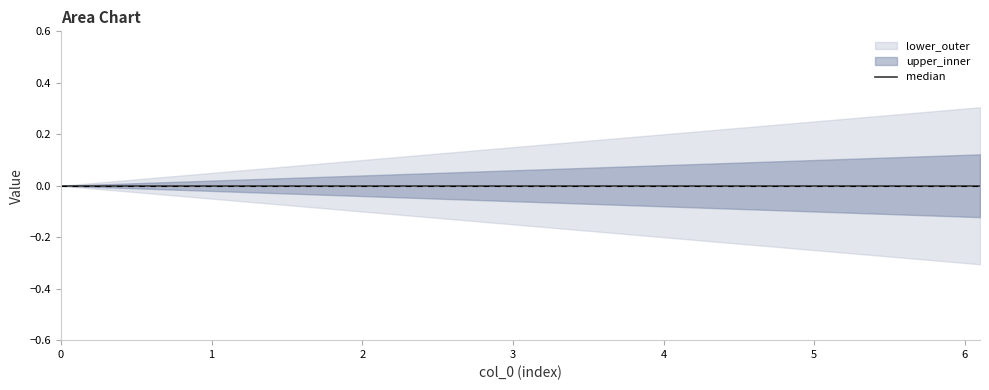

Does the chart display data point markers on the line(s)?

No